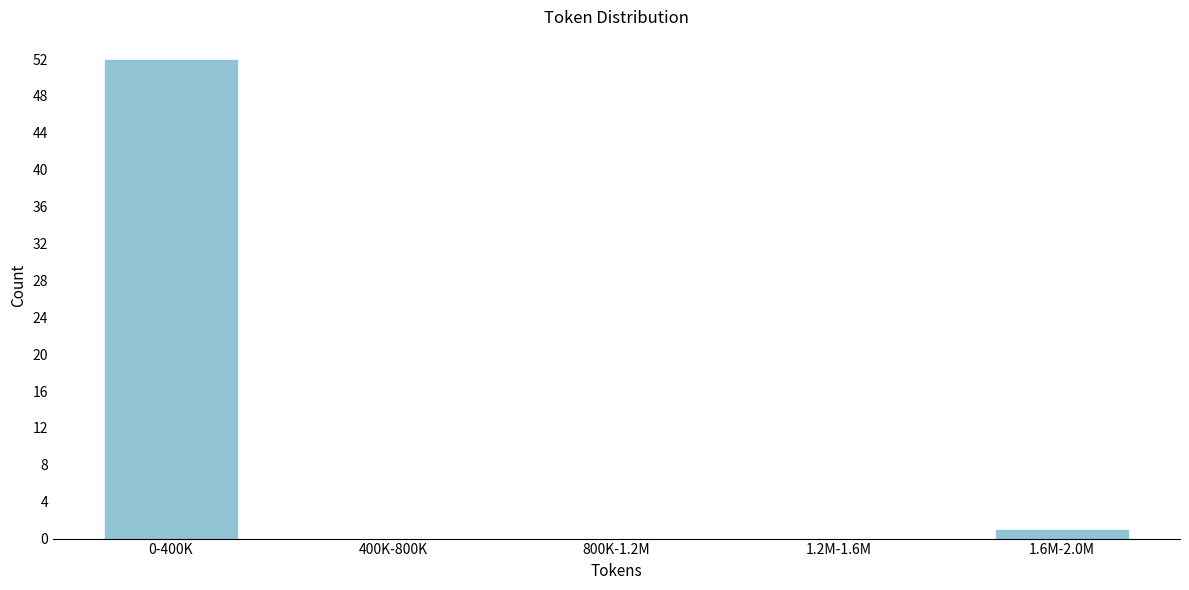

Reading right to left, extract all data points from this chart.

1.6M-2.0M=1	1.2M-1.6M=0	800K-1.2M=0	400K-800K=0	0-400K=52